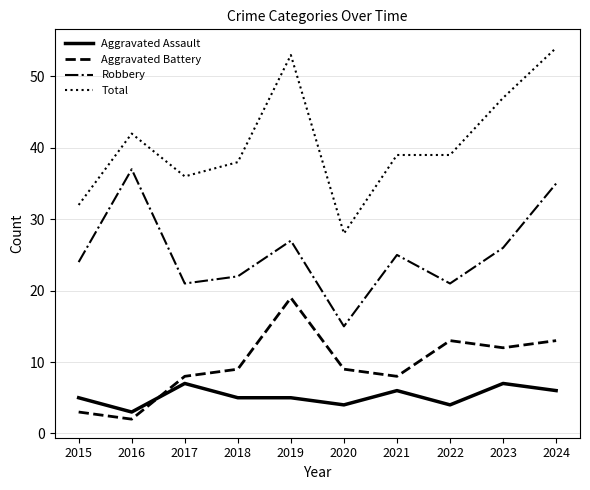

At which category does Total reach its first local valley?

2017